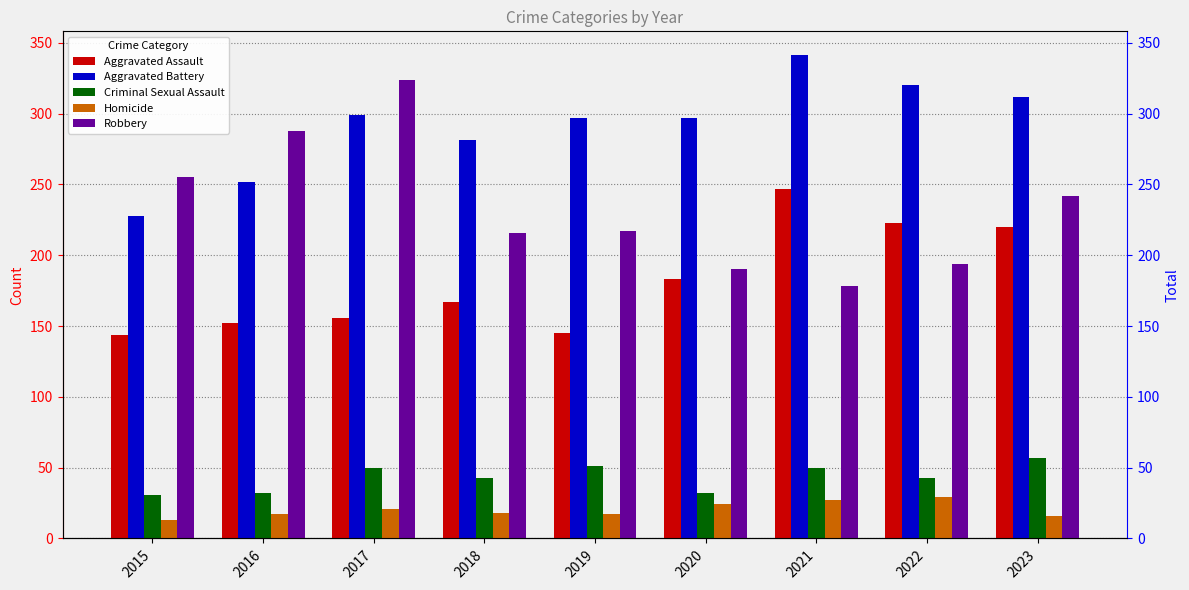

List the series in order of their peak value, lowest first.

Homicide, Criminal Sexual Assault, Aggravated Assault, Robbery, Aggravated Battery